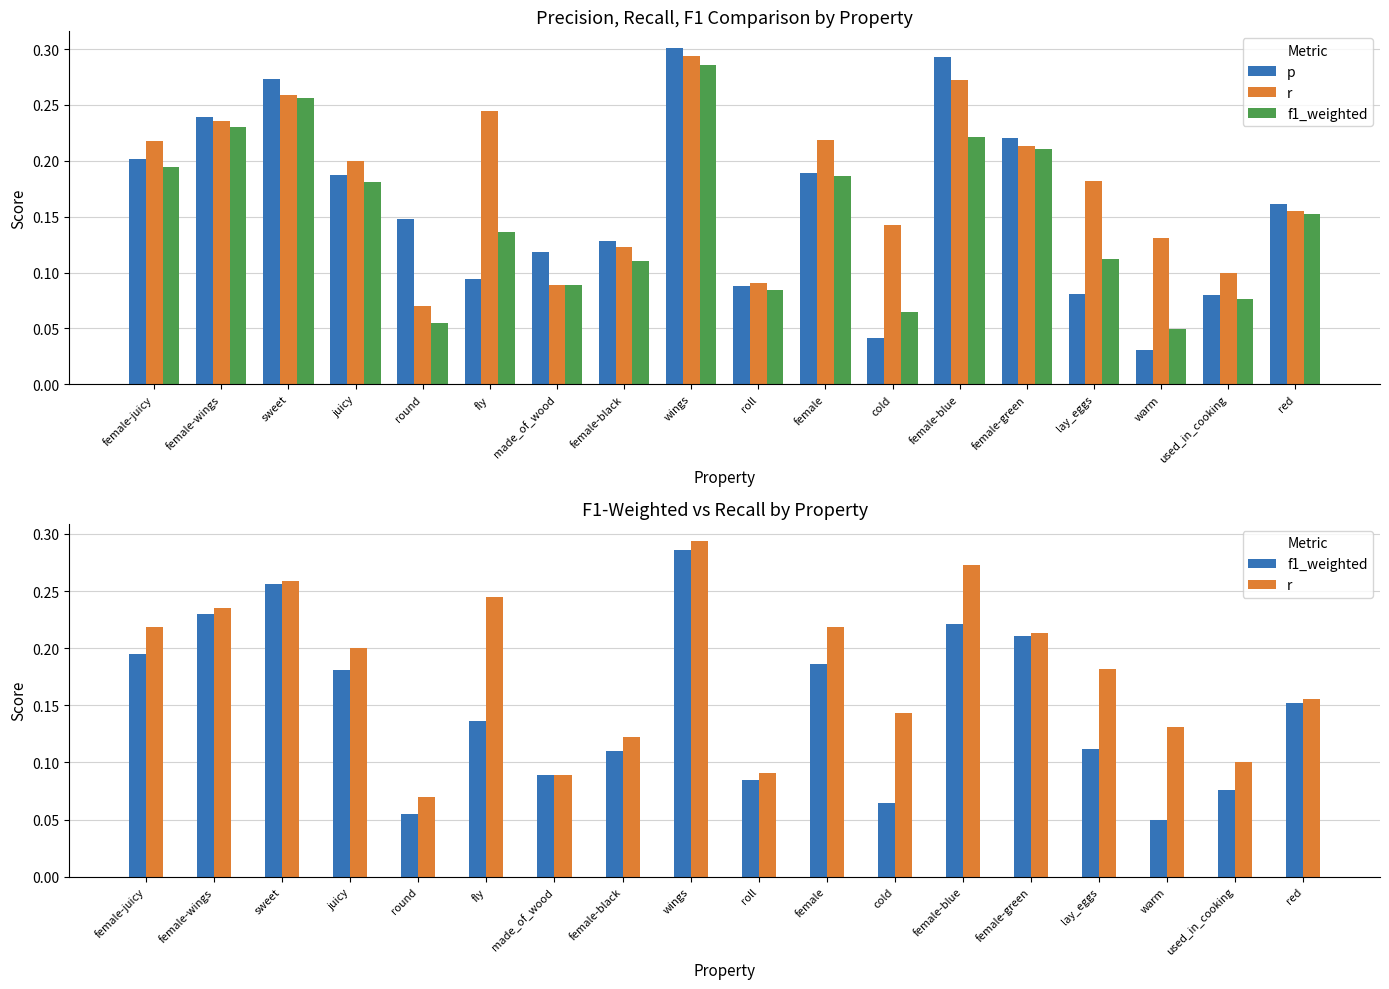

Reading right to left, what are all the values shown in this chart?

p: red=0.2	used_in_cooking=0.1	warm=0.0	lay_eggs=0.1	female-green=0.2	female-blue=0.3	cold=0.0	female=0.2	roll=0.1	wings=0.3	female-black=0.1	made_of_wood=0.1	fly=0.1	round=0.1	juicy=0.2	sweet=0.3	female-wings=0.2	female-juicy=0.2
r: red=0.2	used_in_cooking=0.1	warm=0.1	lay_eggs=0.2	female-green=0.2	female-blue=0.3	cold=0.1	female=0.2	roll=0.1	wings=0.3	female-black=0.1	made_of_wood=0.1	fly=0.2	round=0.1	juicy=0.2	sweet=0.3	female-wings=0.2	female-juicy=0.2
f1_weighted: red=0.2	used_in_cooking=0.1	warm=0.0	lay_eggs=0.1	female-green=0.2	female-blue=0.2	cold=0.1	female=0.2	roll=0.1	wings=0.3	female-black=0.1	made_of_wood=0.1	fly=0.1	round=0.1	juicy=0.2	sweet=0.3	female-wings=0.2	female-juicy=0.2